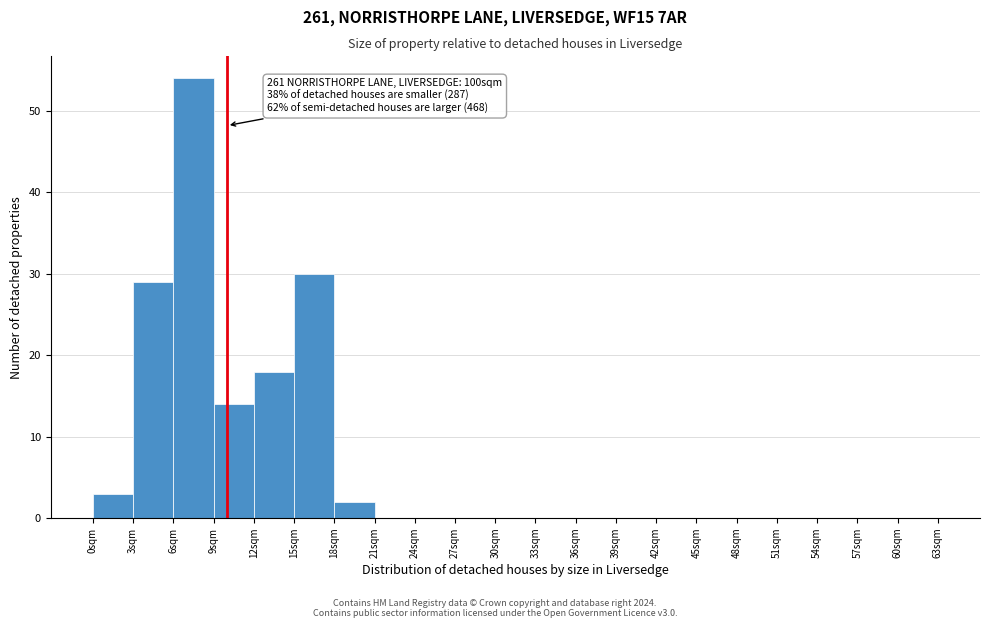

Over which range of the x-axis is the bar tallest?

6 to 9